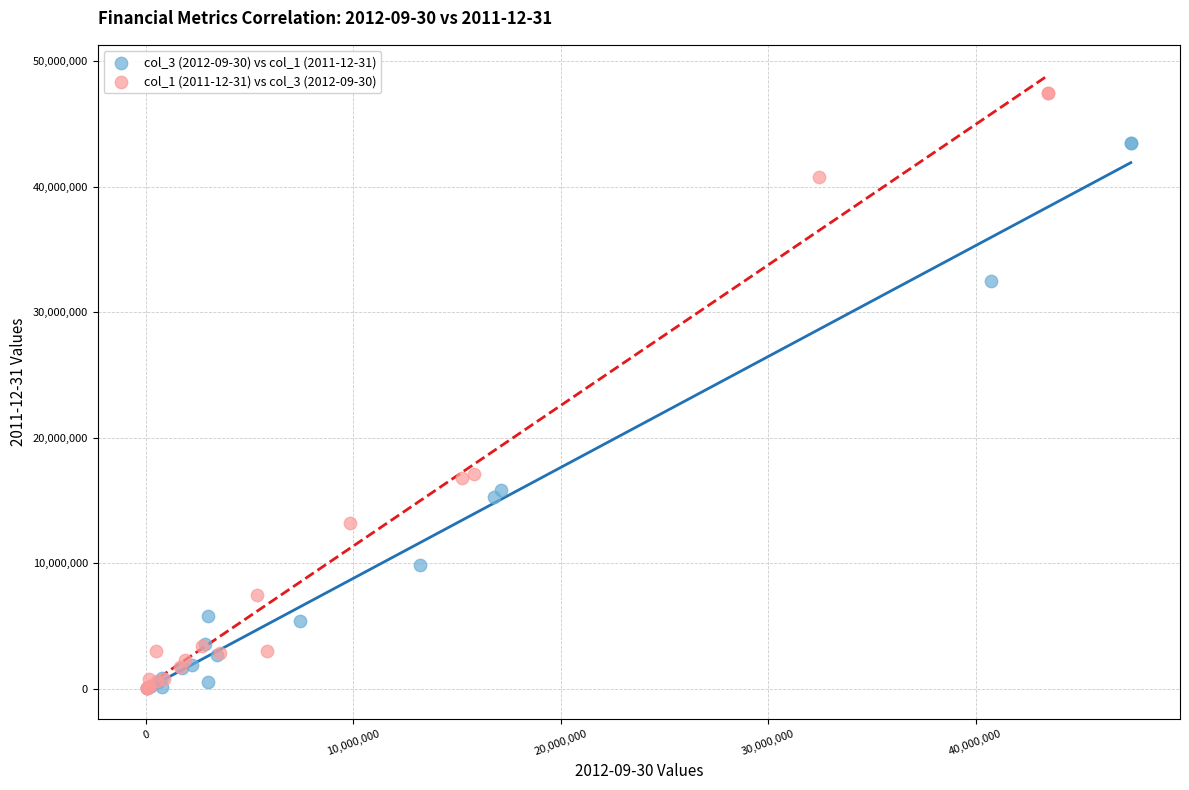

Which series has the widest spread of Y values?

col_1 (2011-12-31) vs col_3 (2012-09-30)